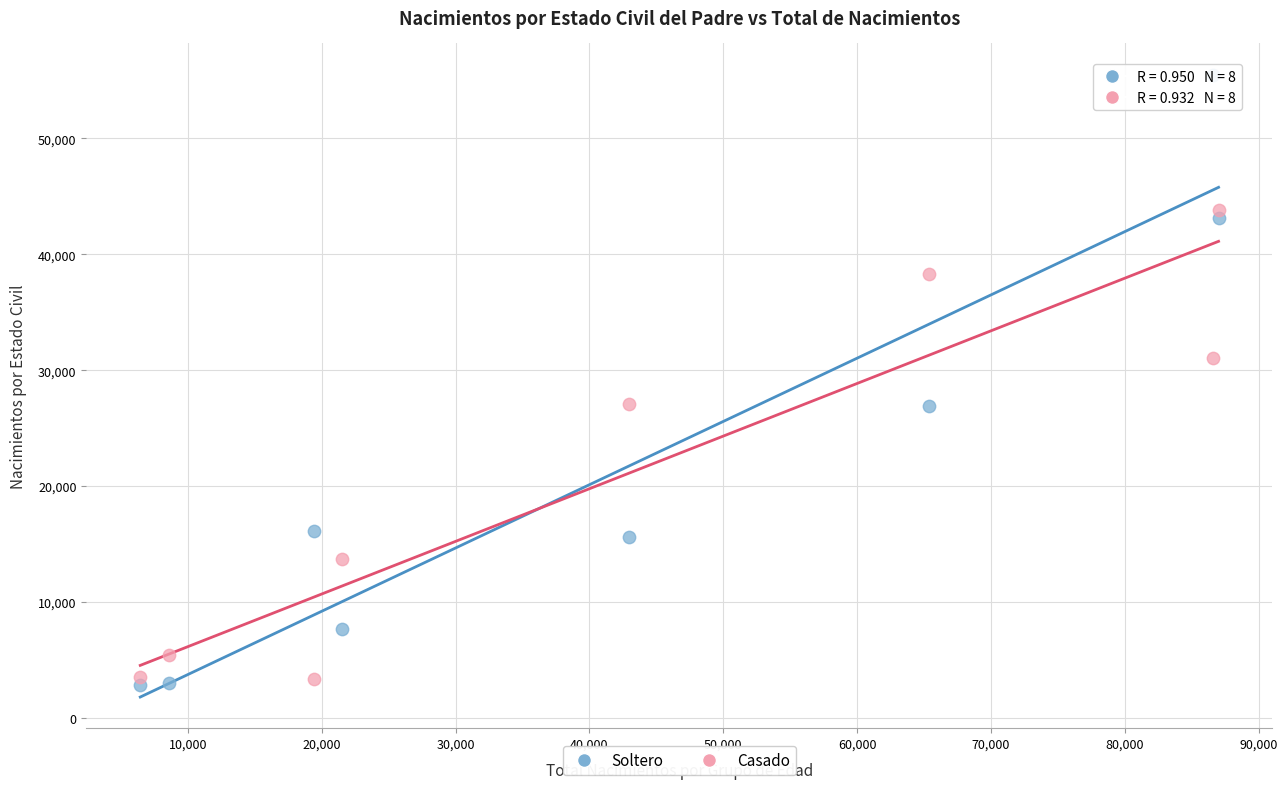

Which series has the largest Y range (max minus min)?

Soltero